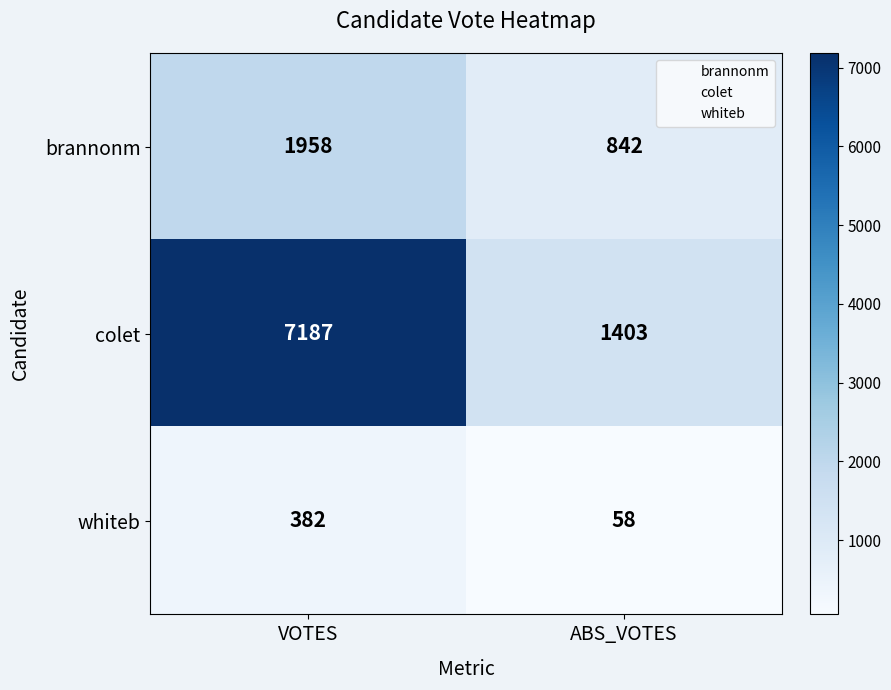

What is the spread (max minus min) of values at ABS_VOTES?

1345